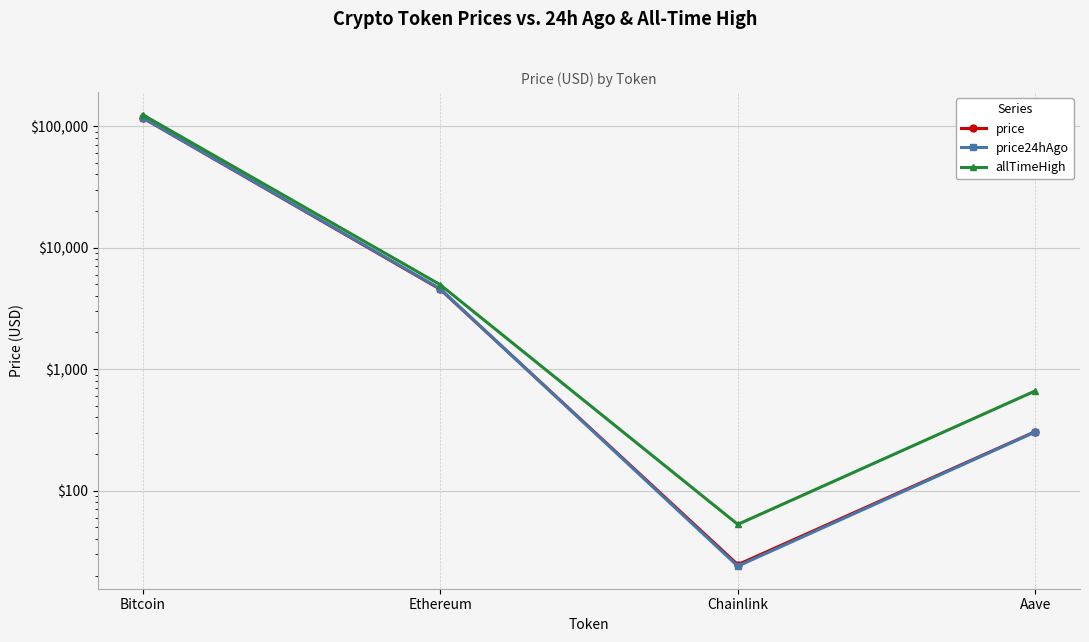

The value of price at Chainlink is 24.6. True or false?

True